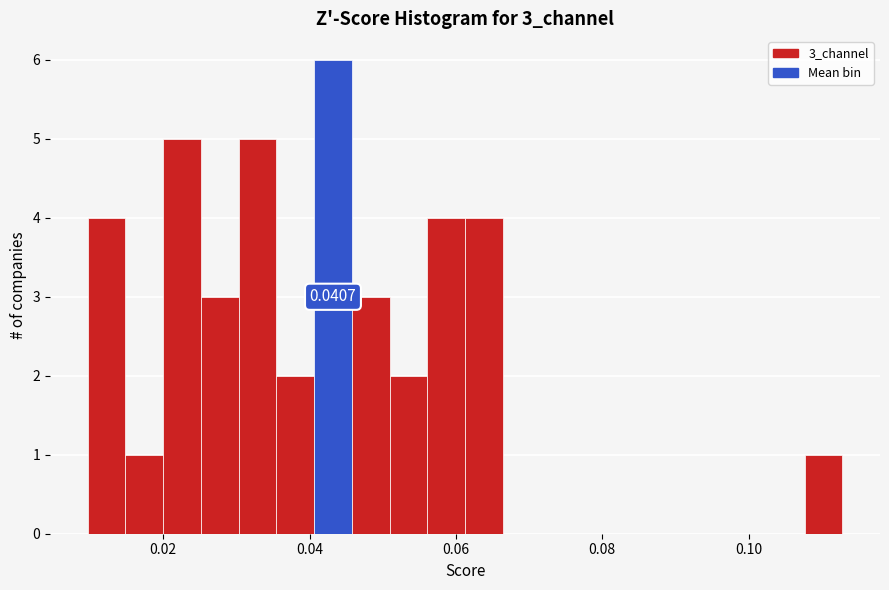

Read against the x-axis, roughly where is the centre of the tallest bar?

0.044